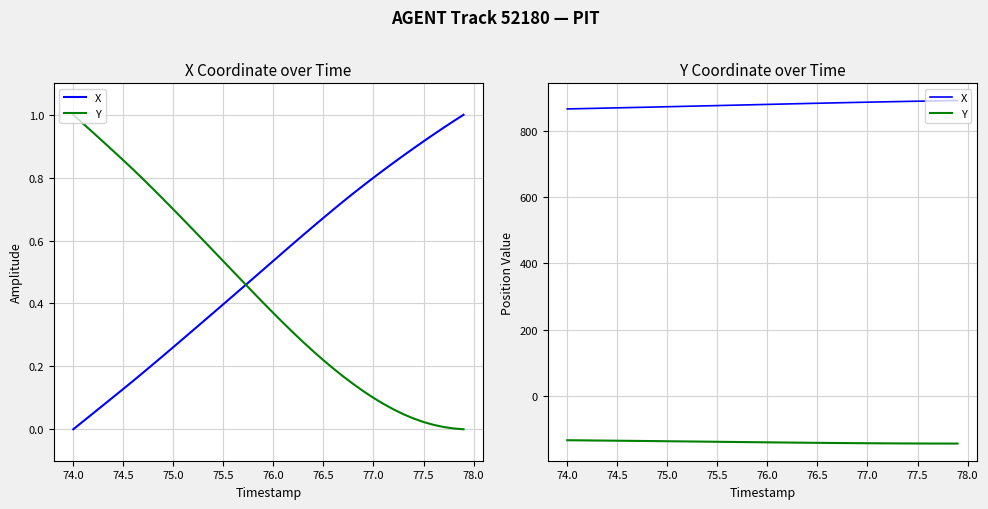

At 75.0, list the series in order from largest to smallest.

X, Y